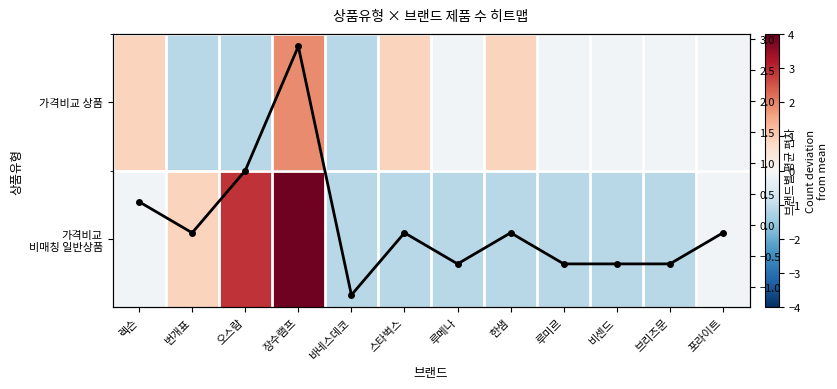

Is it true that 가격비교 상품 equals -0.1 at 루미르?

True